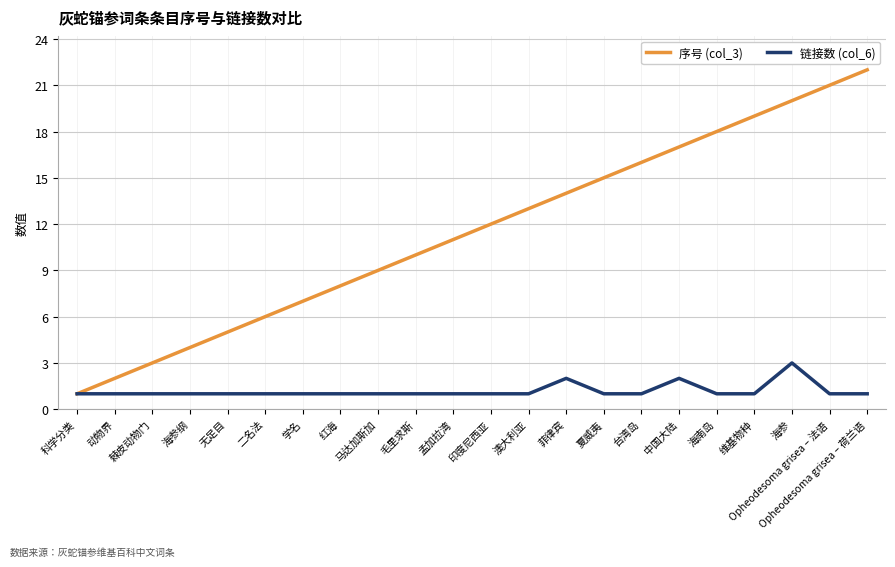

What position from the right is 学名?

16